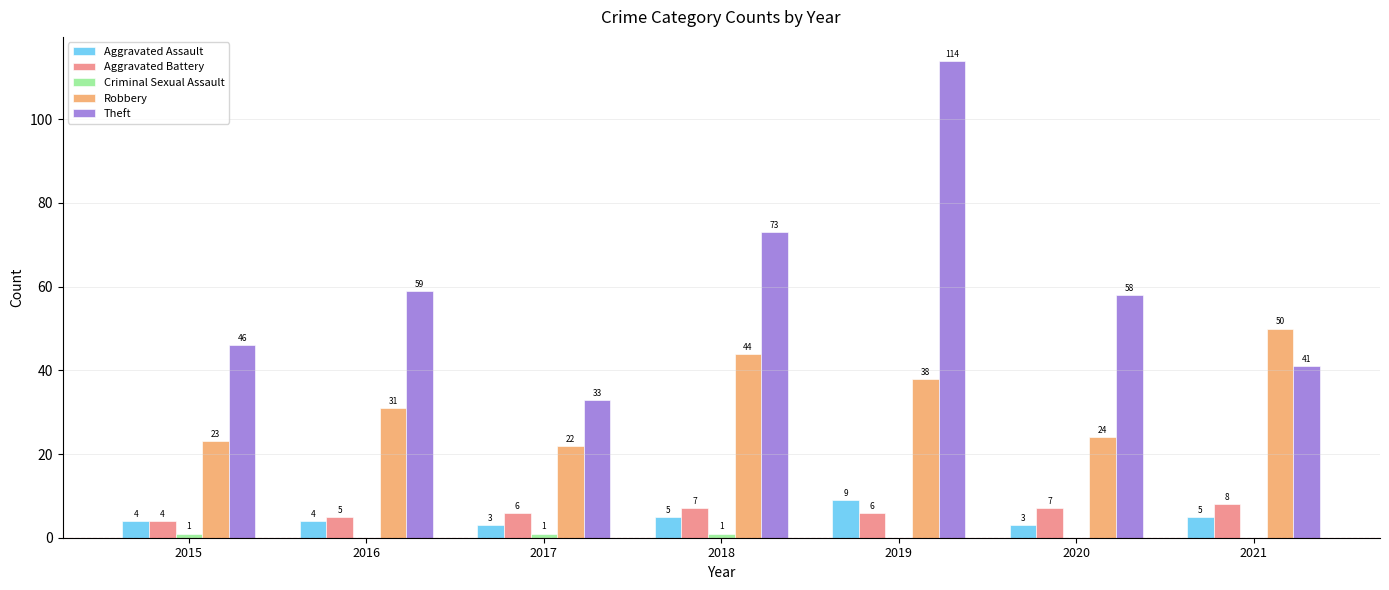

Which series has the largest total across all categories?

Theft